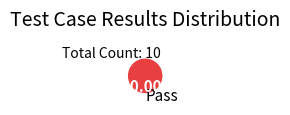

Is Pass the majority of the pie?

Yes